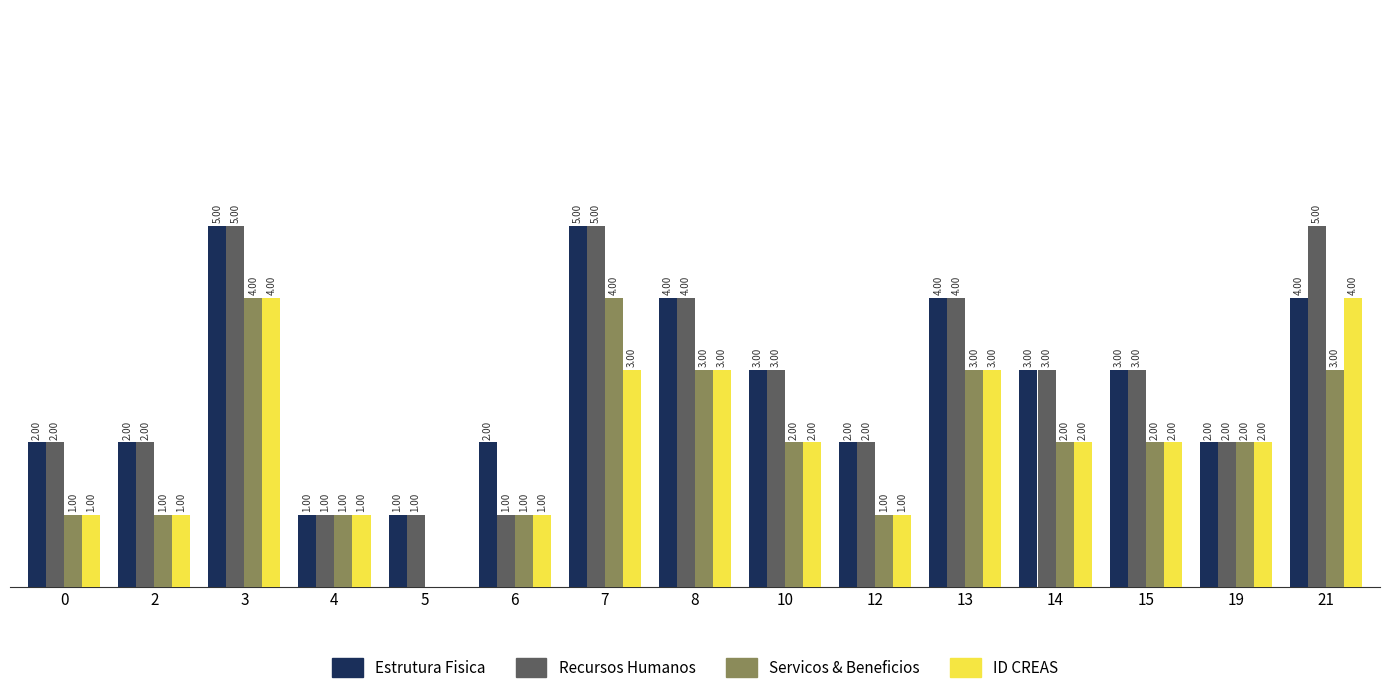

Is the value of Estrutura Fisica at 7 greater than the value of Servicos & Beneficios at 12?

Yes